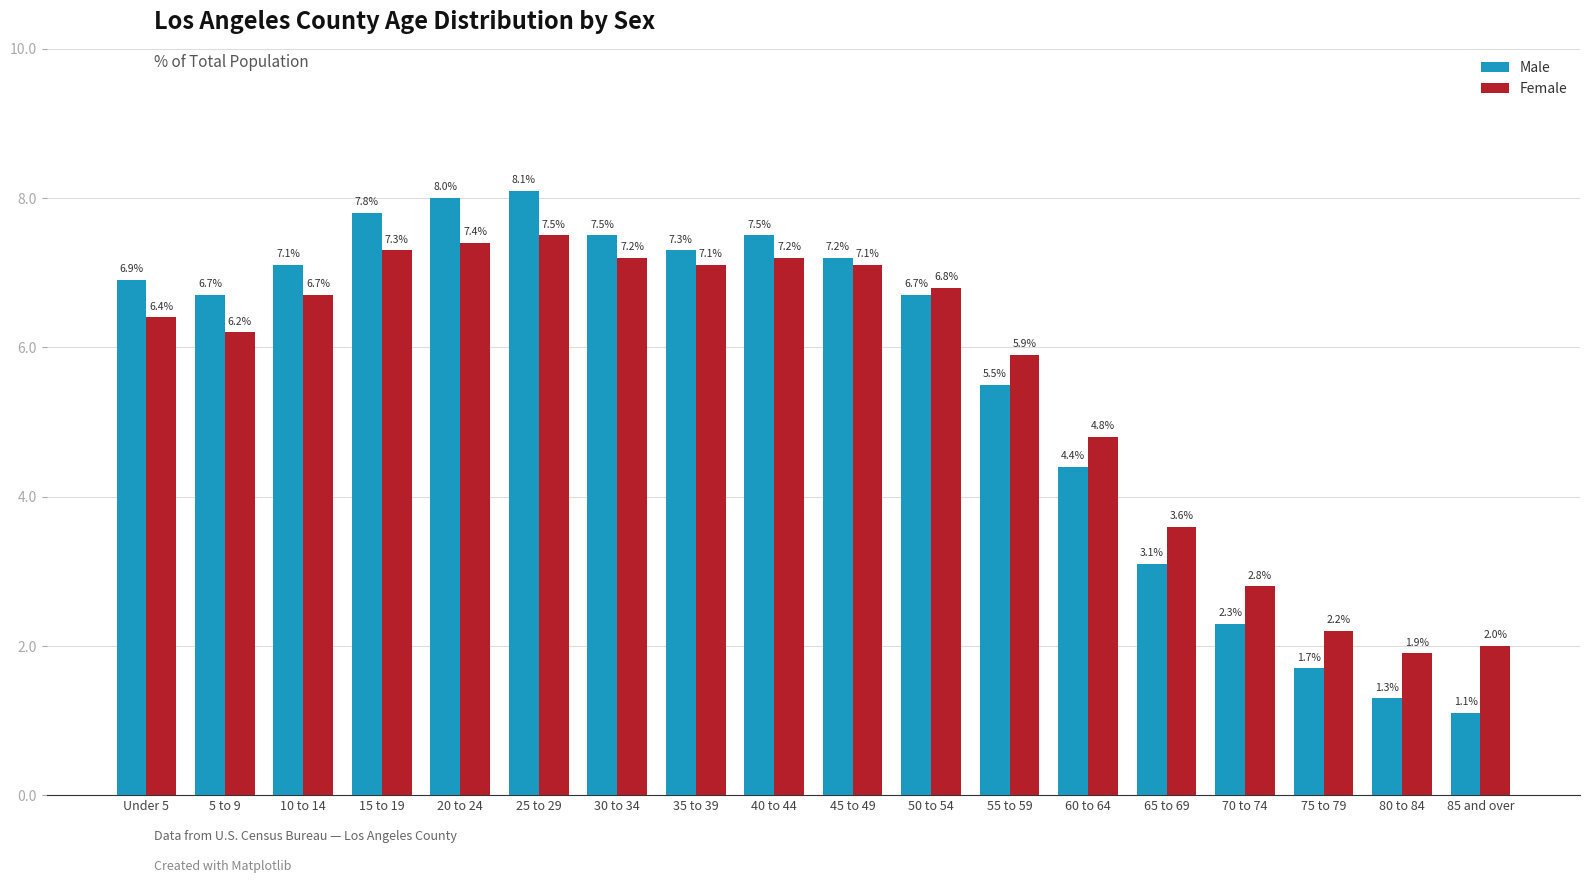

What is the label of the 10th bar from the left?

45 to 49